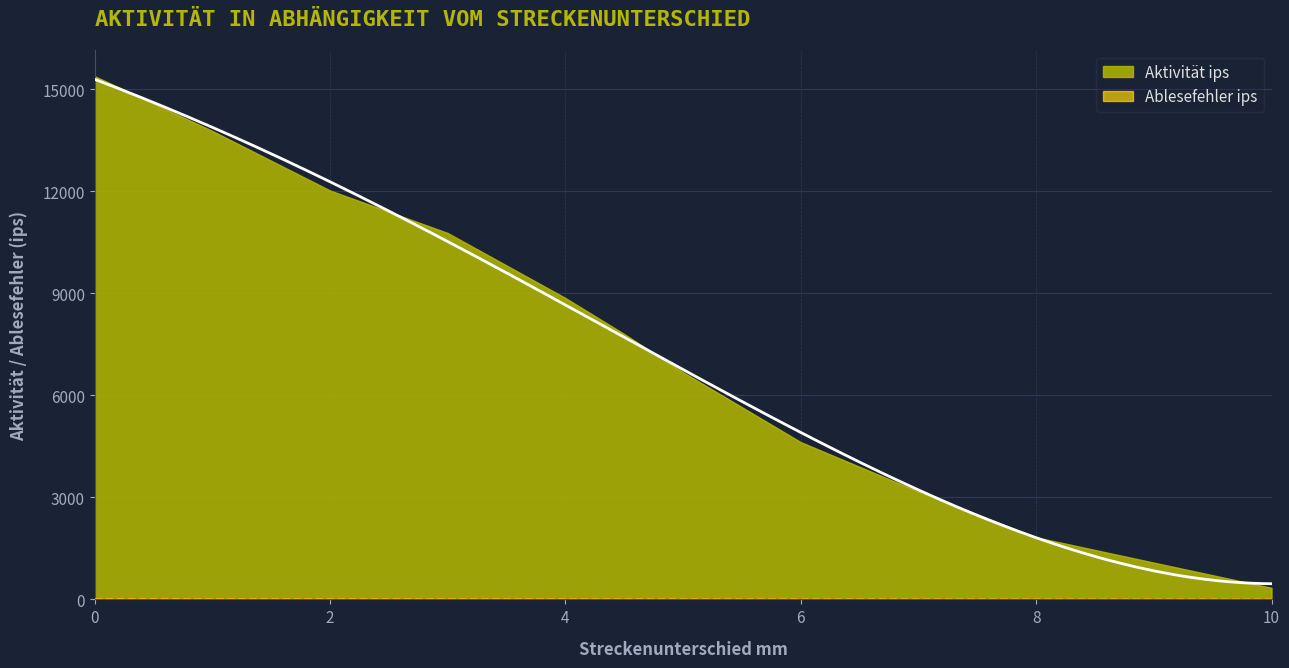

Reading left to right, list all the values displayed in this chart.

Aktivität ips: 0=15380	1=13770	2=12020	3=10770	4=8860	4.5=7800	5=6676	6=4623	7=3171	8=1825	9=1081	10=340
Ablesefehler ips: 0=10	1=10	2=10	3=10	4=10	4.5=10	5=1	6=1	7=1	8=1	9=1	10=1